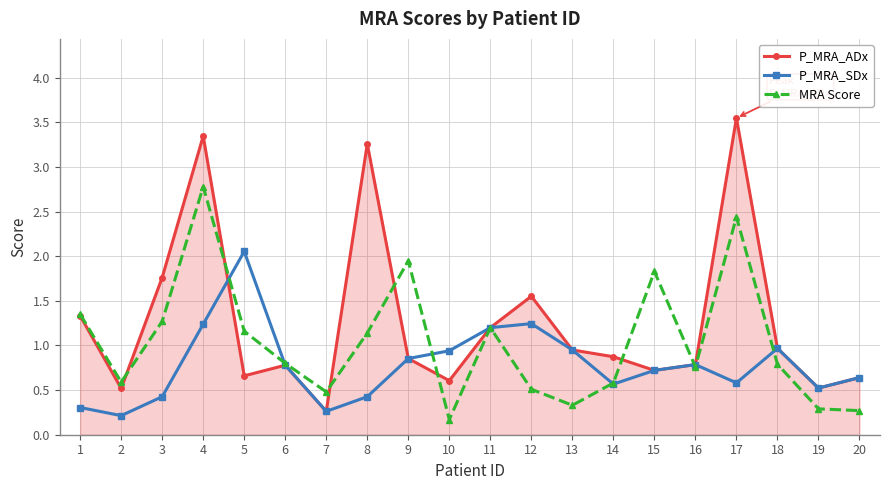

Rank the series by their average value, from lowest to highest.

P_MRA_SDx, MRA Score, P_MRA_ADx